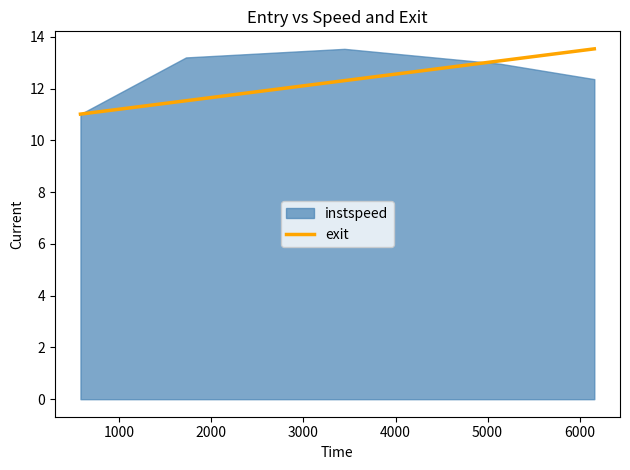

Reading right to left, transcribe all the data shown in this chart.

13.5	13.1	12.3	11.5	11.0